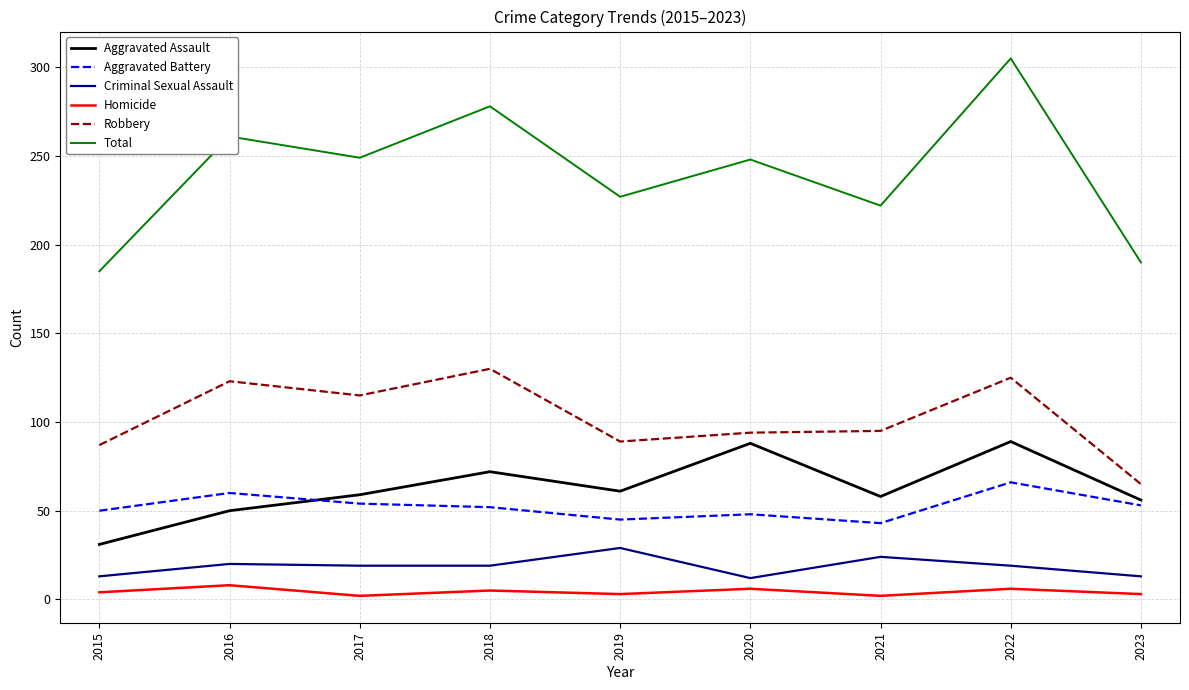

What is the highest value of the Aggravated Battery series?

66